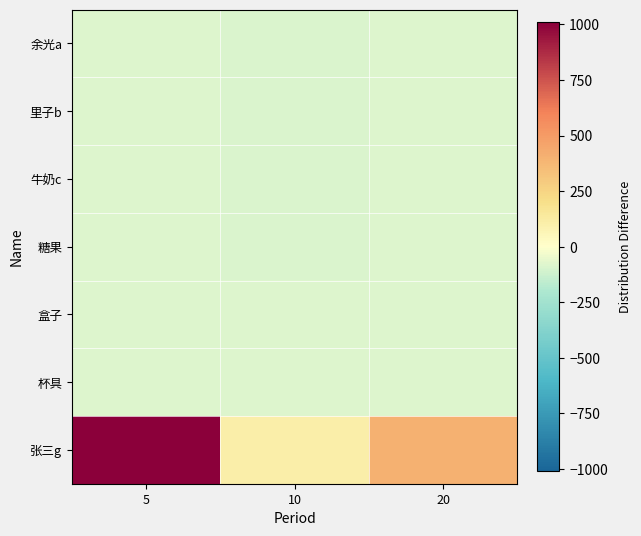

Reading left to right, transcribe all the data shown in this chart.

余光a: 5=-86	10=-90	20=-86
里子b: 5=-85	10=-89	20=-85
牛奶c: 5=-84	10=-88	20=-84
糖果: 5=-83	10=-87	20=-83
盒子: 5=-82	10=-86	20=-82
杯具: 5=-81	10=-85	20=-81
张三g: 5=1009	10=109	20=409